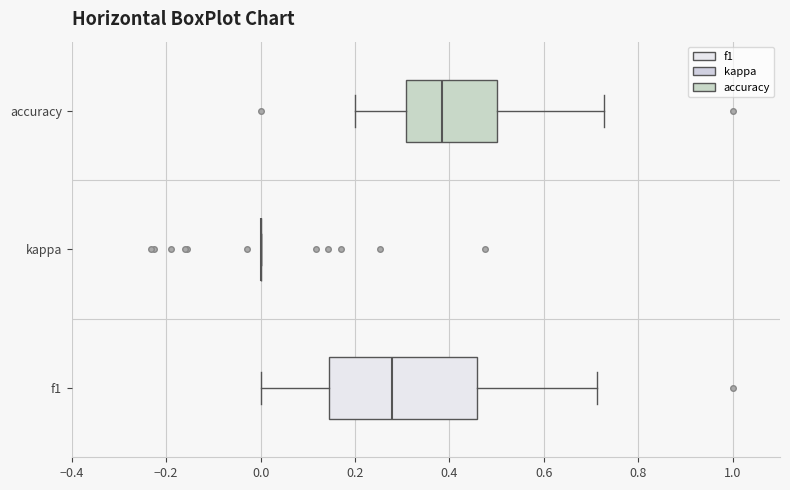

Where does the median line of the box for accuracy sit on the x-axis? The values are not printed on the chart, so give them approximately, as read against the axis.

0.38